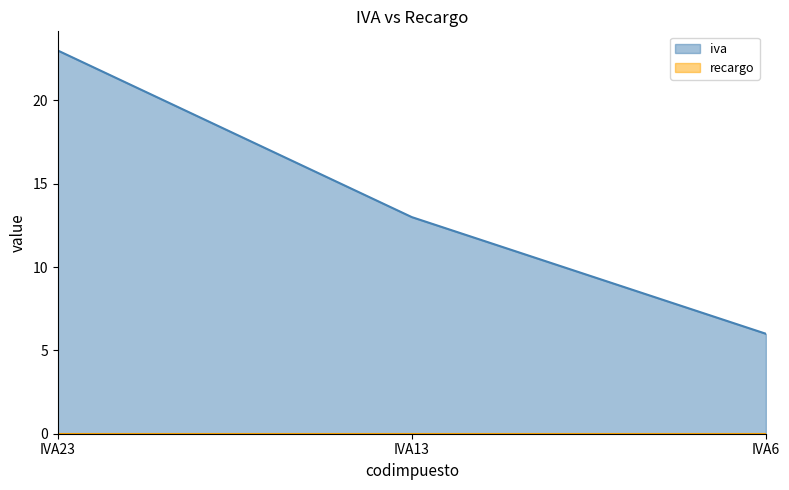

At which label does the data first exceed 13?

IVA23